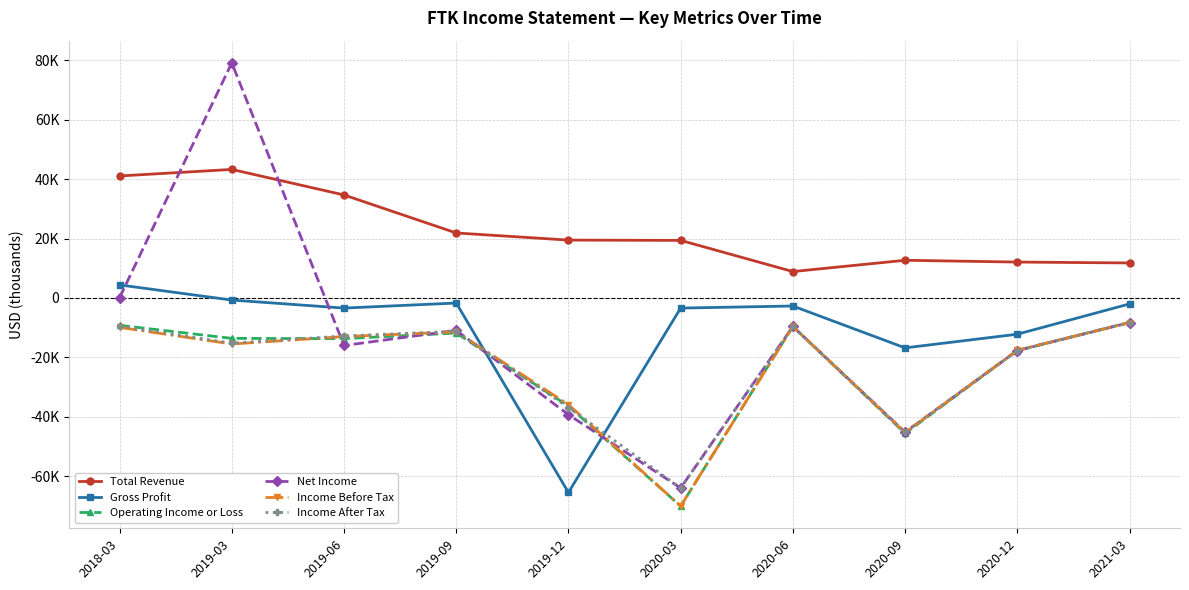

At which category does the chart reach its peak across all series?

2019-03